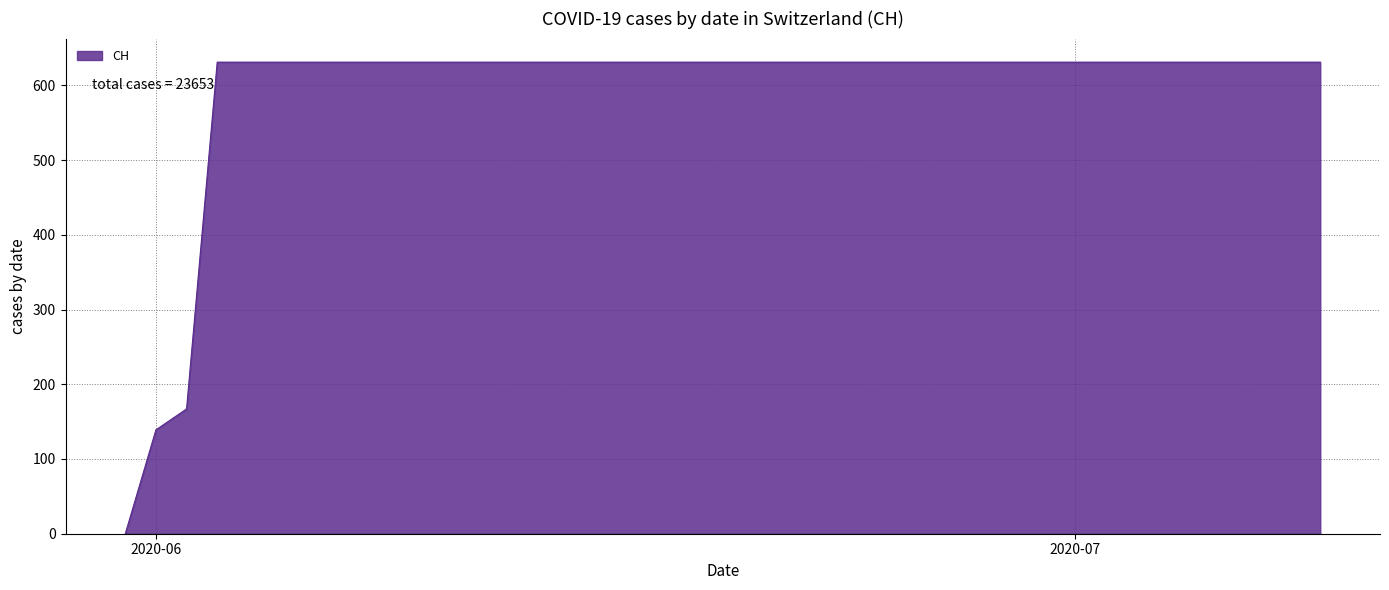

What is the difference between the maximum and minimum values?

631